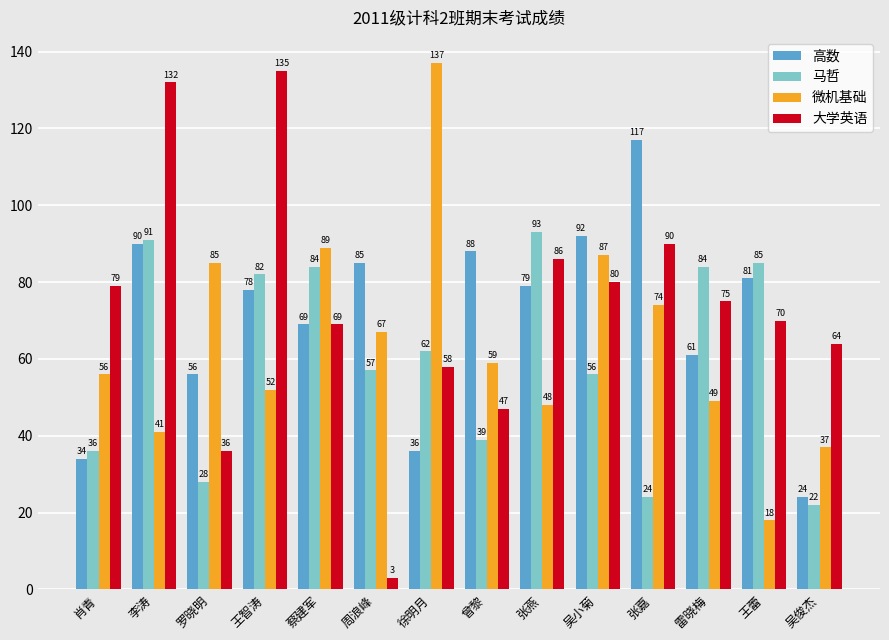

Reading left to right, transcribe all the data shown in this chart.

高数: 34	90	56	78	69	85	36	88	79	92	117	61	81	24
马哲: 36	91	28	82	84	57	62	39	93	56	24	84	85	22
微机基础: 56	41	85	52	89	67	137	59	48	87	74	49	18	37
大学英语: 79	132	36	135	69	3	58	47	86	80	90	75	70	64